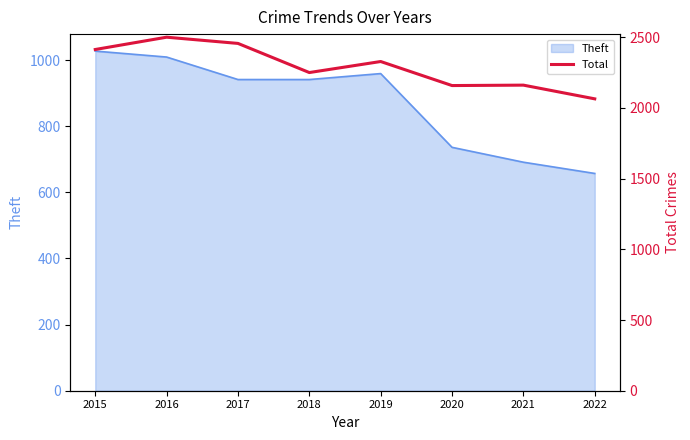

List the labels in order of value, smallest first.

2022, 2020, 2021, 2018, 2019, 2015, 2017, 2016